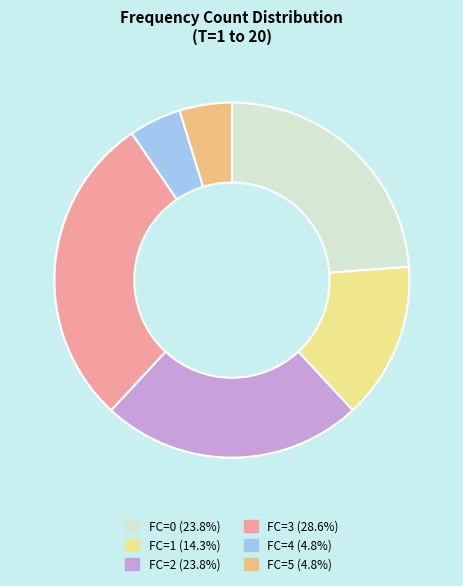

To the nearest percent, what is the combined percentage of FC=3 and FC=5?

33%